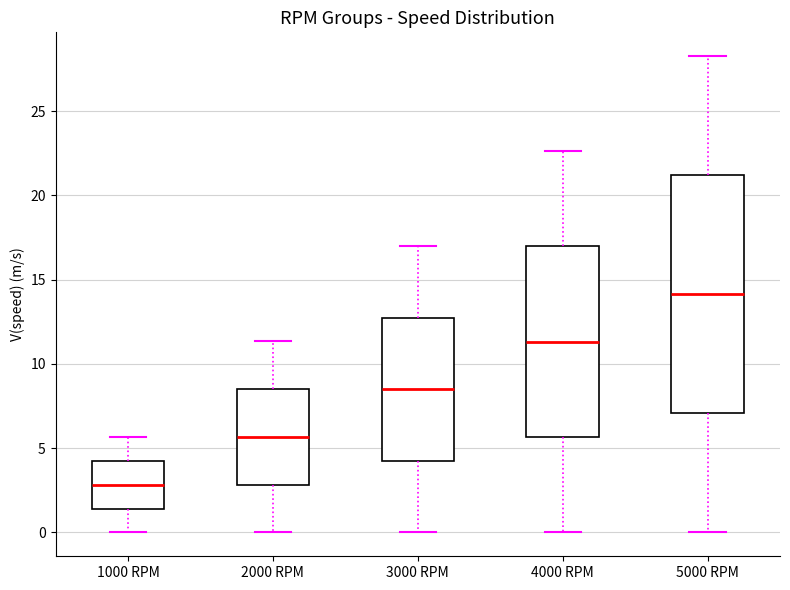

Comparing the boxes themselves (not the whiskers), which one is the tallest?

5000 RPM